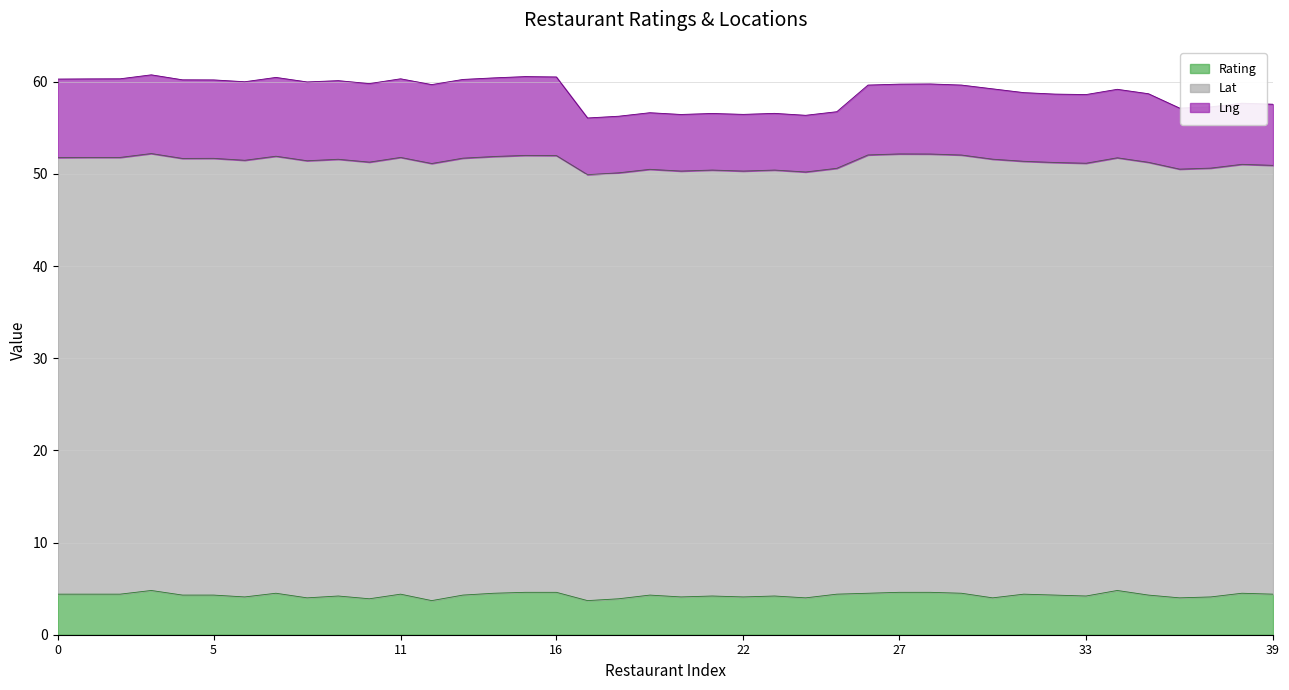

What is the minimum value shown in the chart?

3.7